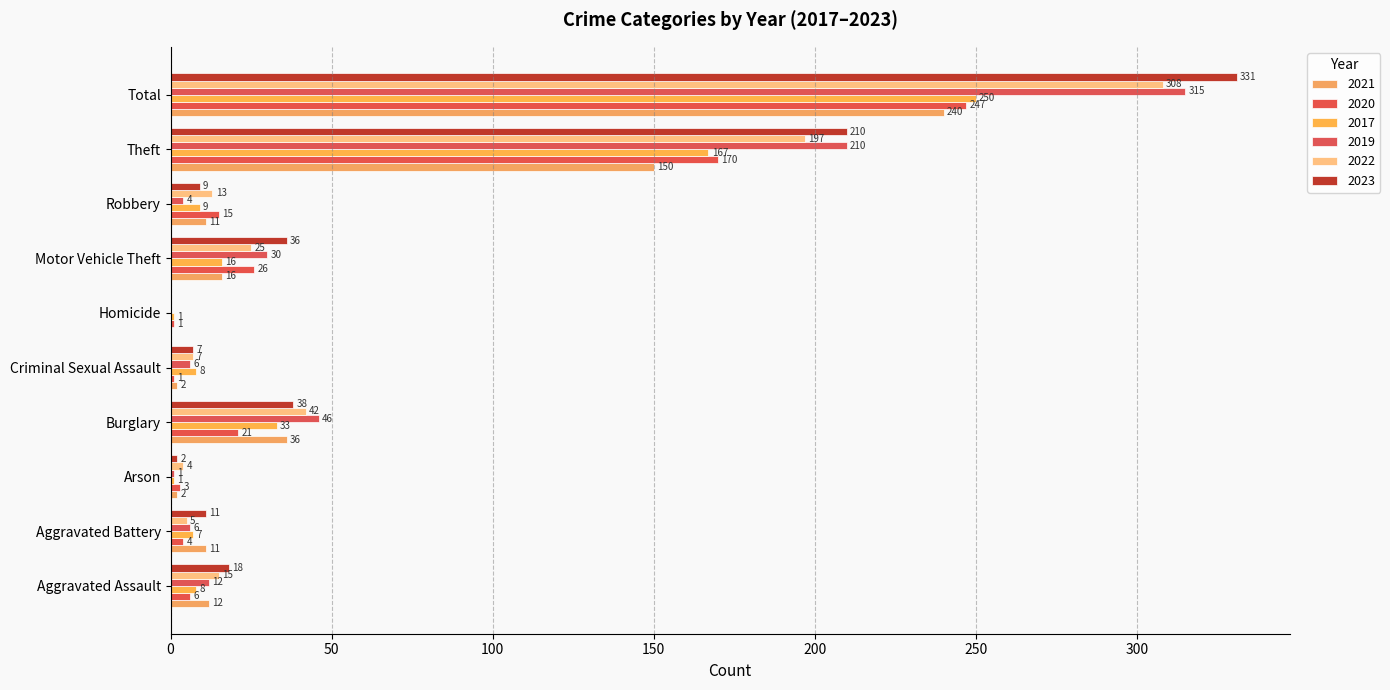

How many distinct data groups are displayed?

6